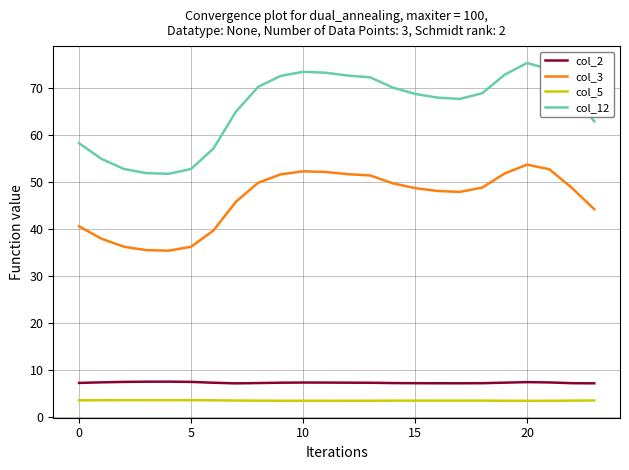

What is the lowest value of the col_2 series?

7.2